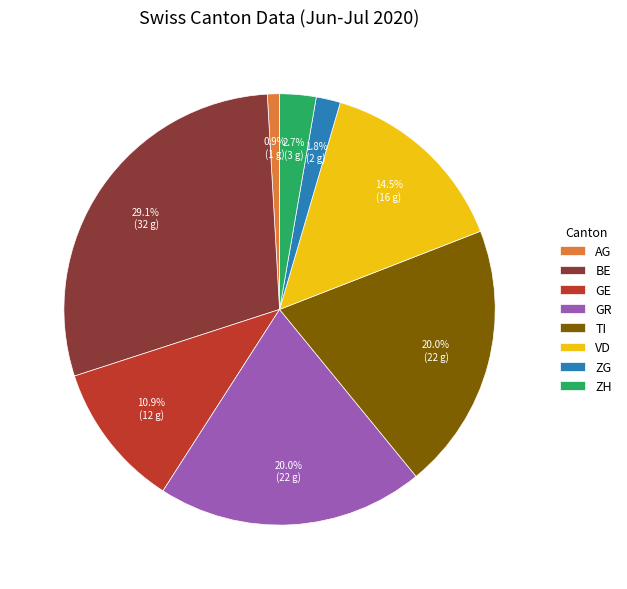

Do AG and GE together represent more than half of the pie?

No